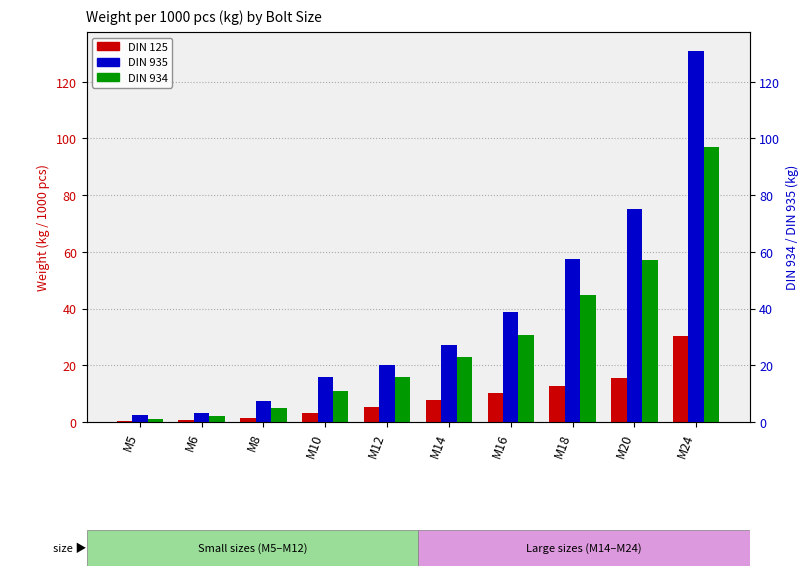

What is the maximum value for DIN 934?

97.0